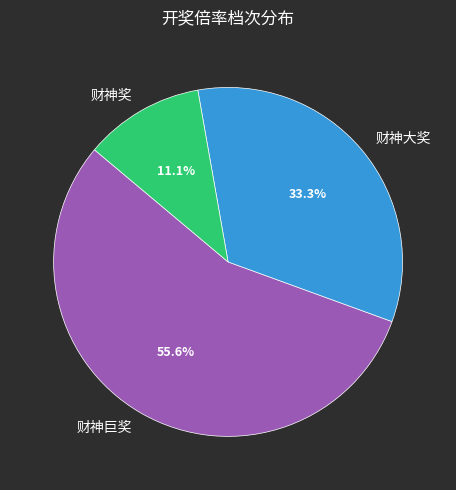

What percentage do 财神大奖 and 财神奖 together represent?

44.4%